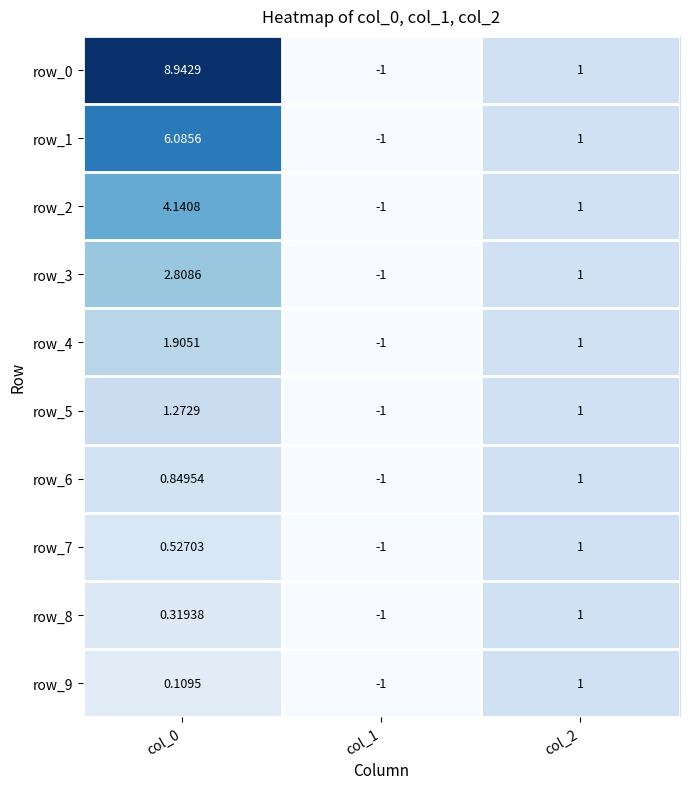

What is the highest value of the row_3 series?

2.8